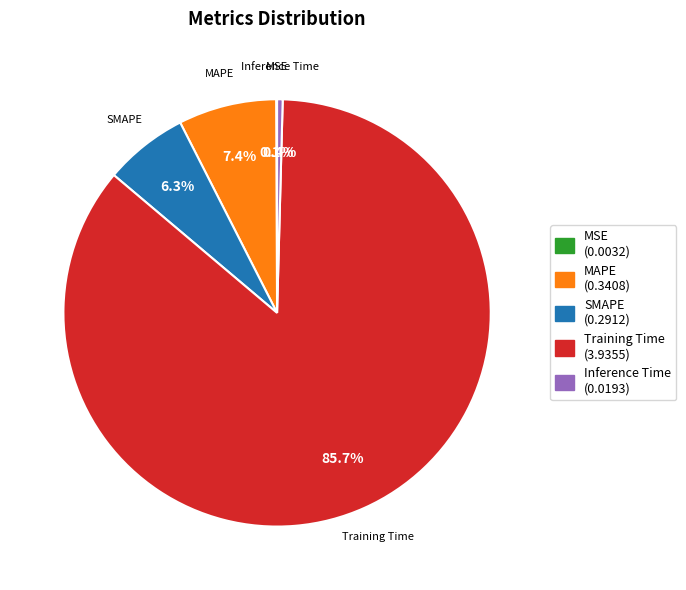

What portion of the pie excludes Inference Time (0.0193)?

99.6%